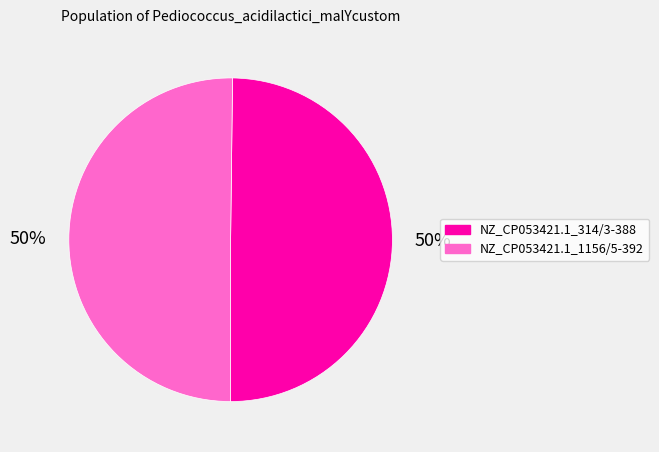

To the nearest percent, what percentage of the pie is NZ_CP053421.1_1156/5-392?

50%